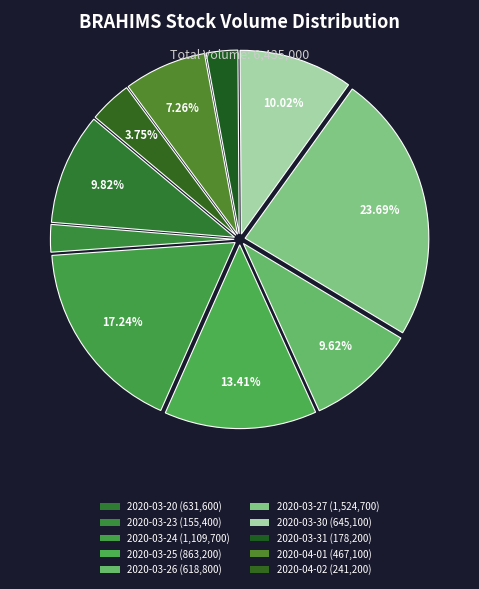

Does 2020-03-25 represent more than half of the total?

No